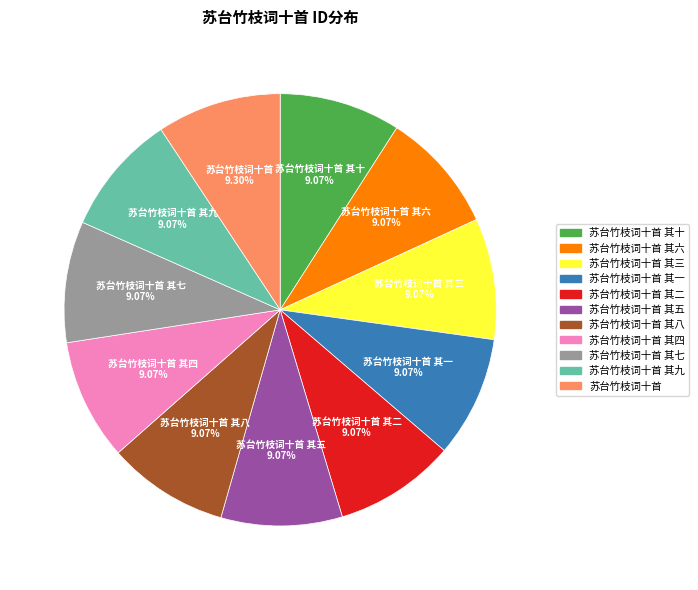

Count the number of slices in the pie.

11